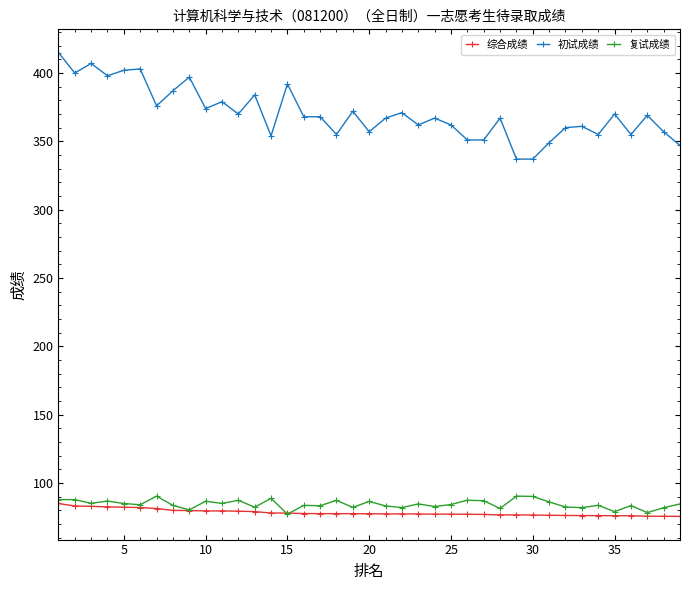

What is the highest value of the 初试成绩 series?

415.0